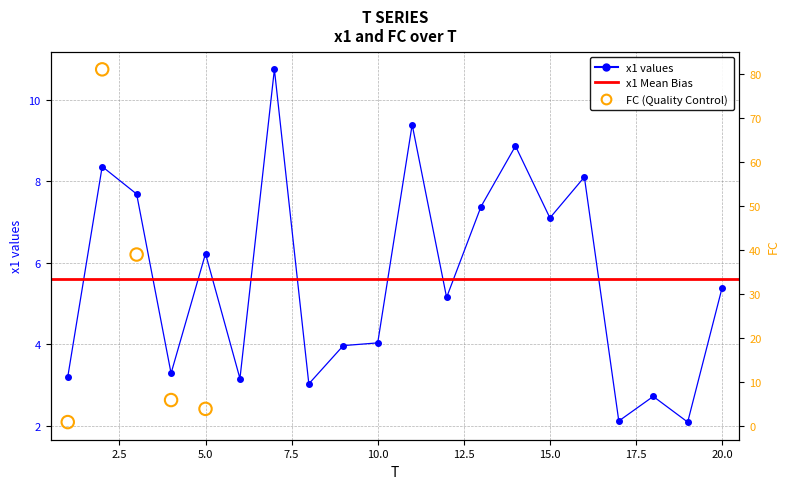

What is the change in value from 15 to 18?

-4.4